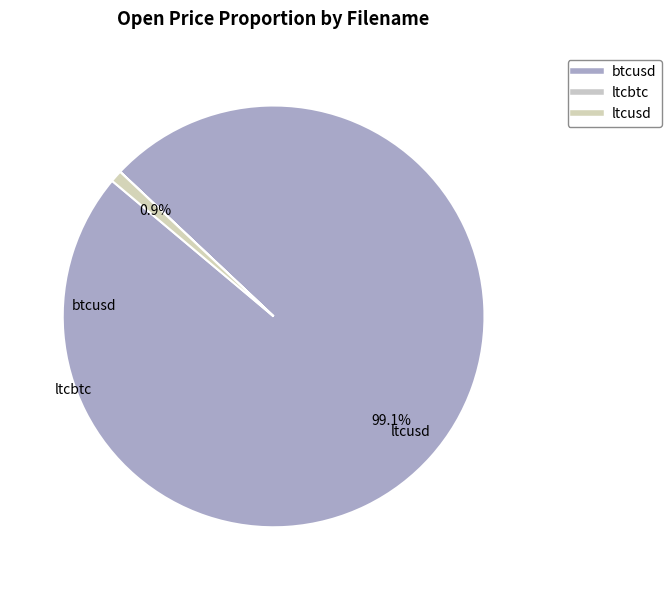

Does any single category account for the majority?

Yes